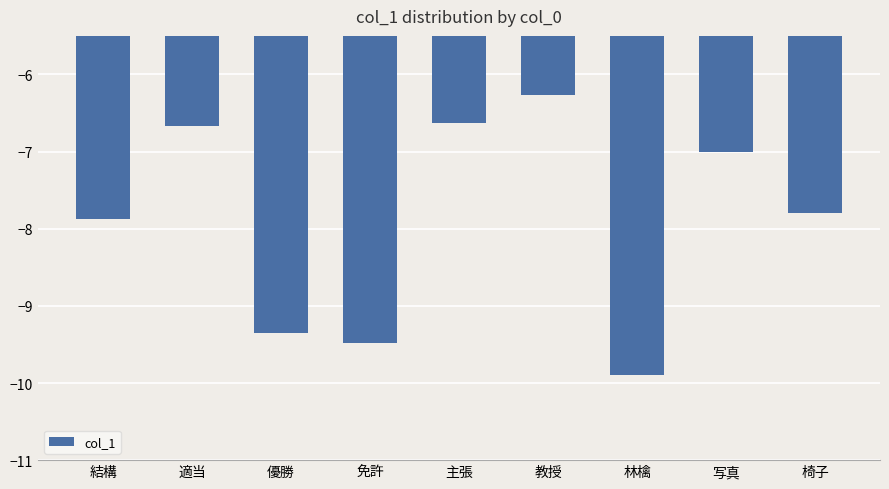

Which has a higher value, 写真 or 林檎?

写真